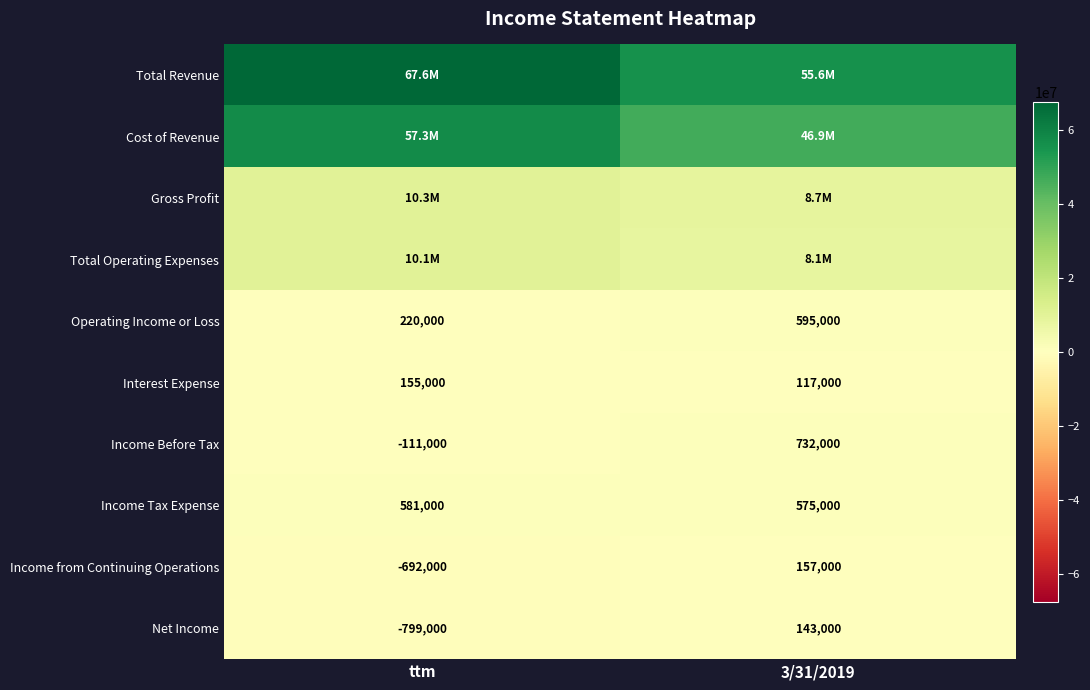

Where is Income from Continuing Operations nearest to the value -267500?

ttm